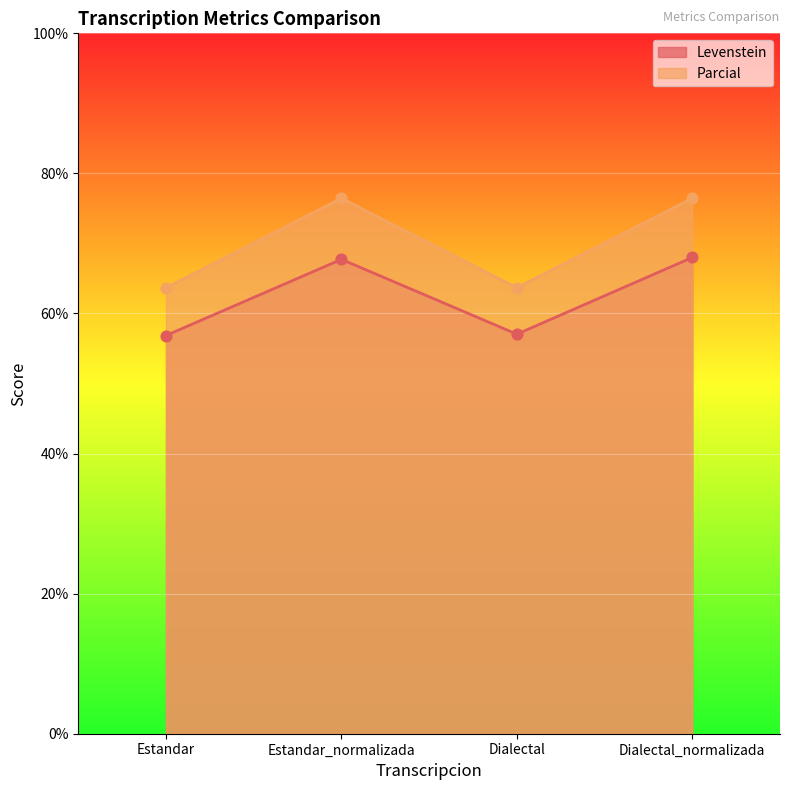

Which series contains the lowest Y value?

Levenstein